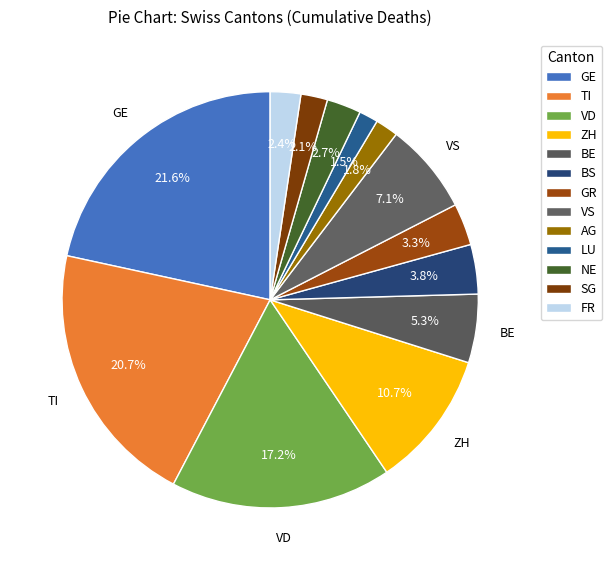

How many slices are in this pie chart?

13